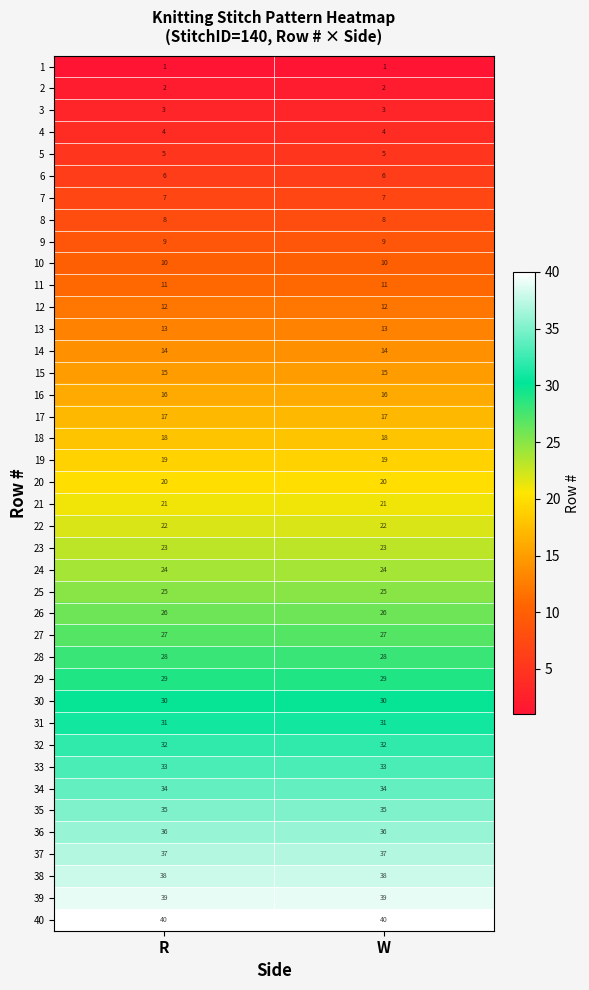

What is the approximate value of 19 at R?

19